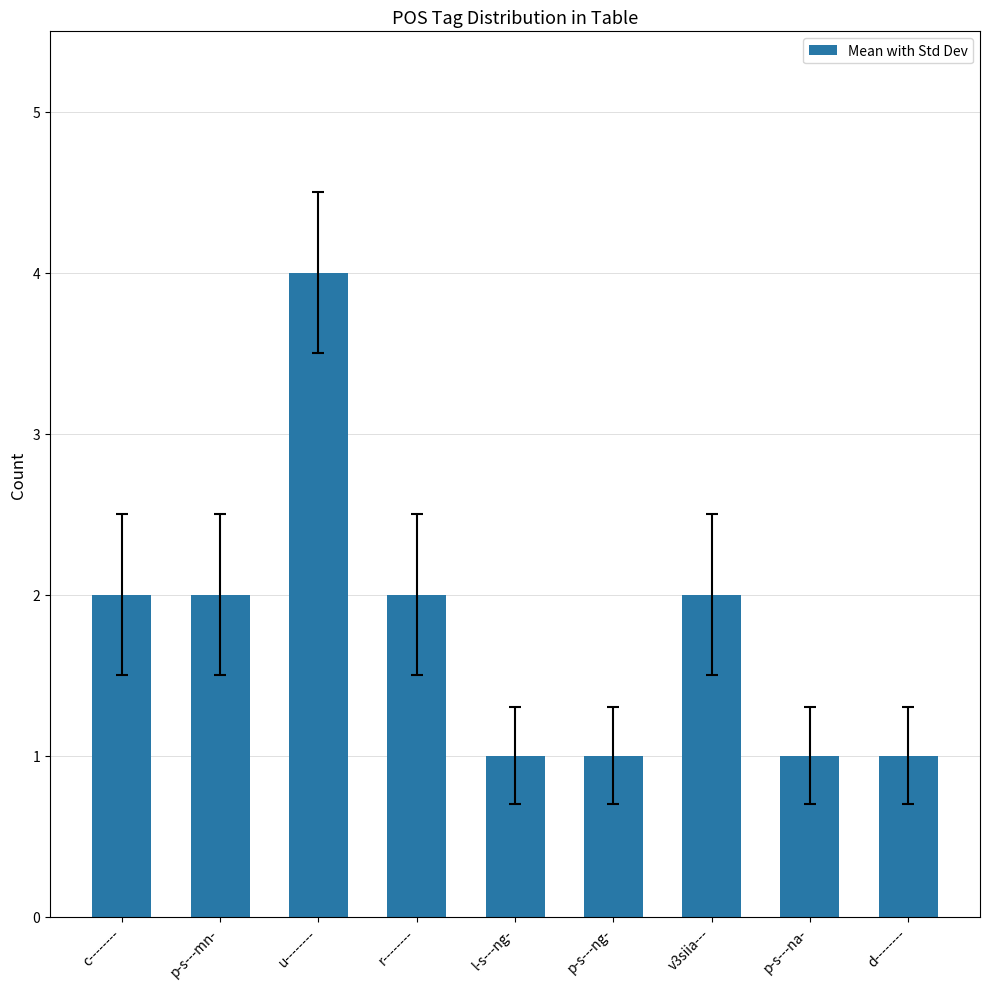

Does the chart contain any negative values?

No